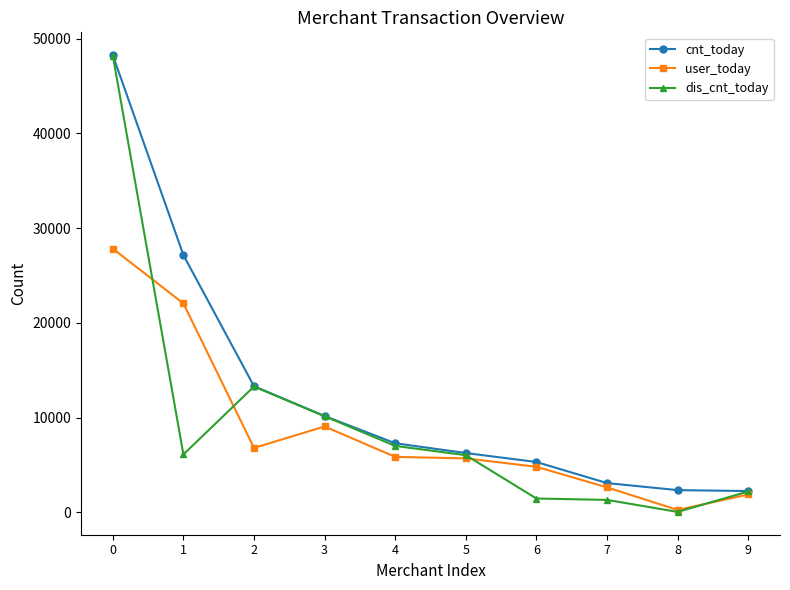

What value does the user_today series have at 3?

9065